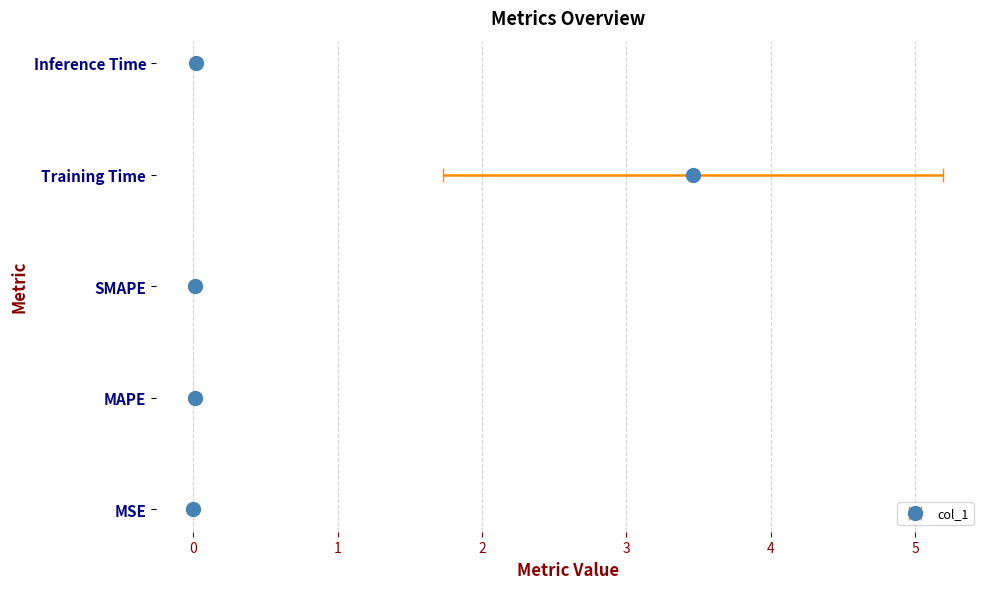

What is the difference between the values at Training Time and MSE?

3.5